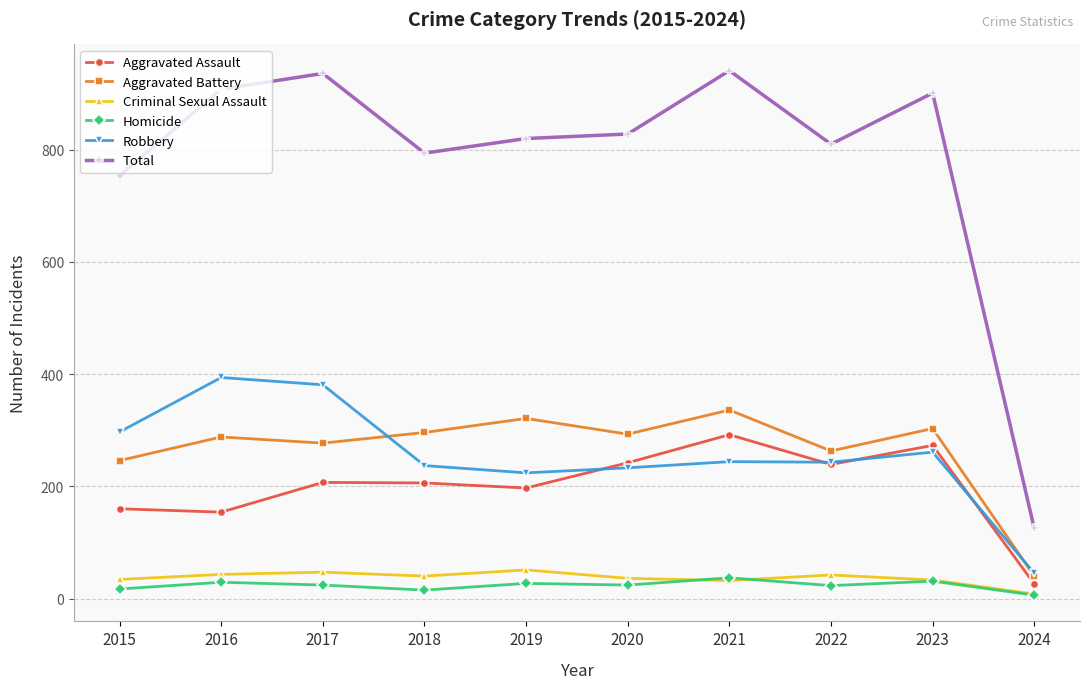

True or false: Homicide and Total intersect in this chart.

False